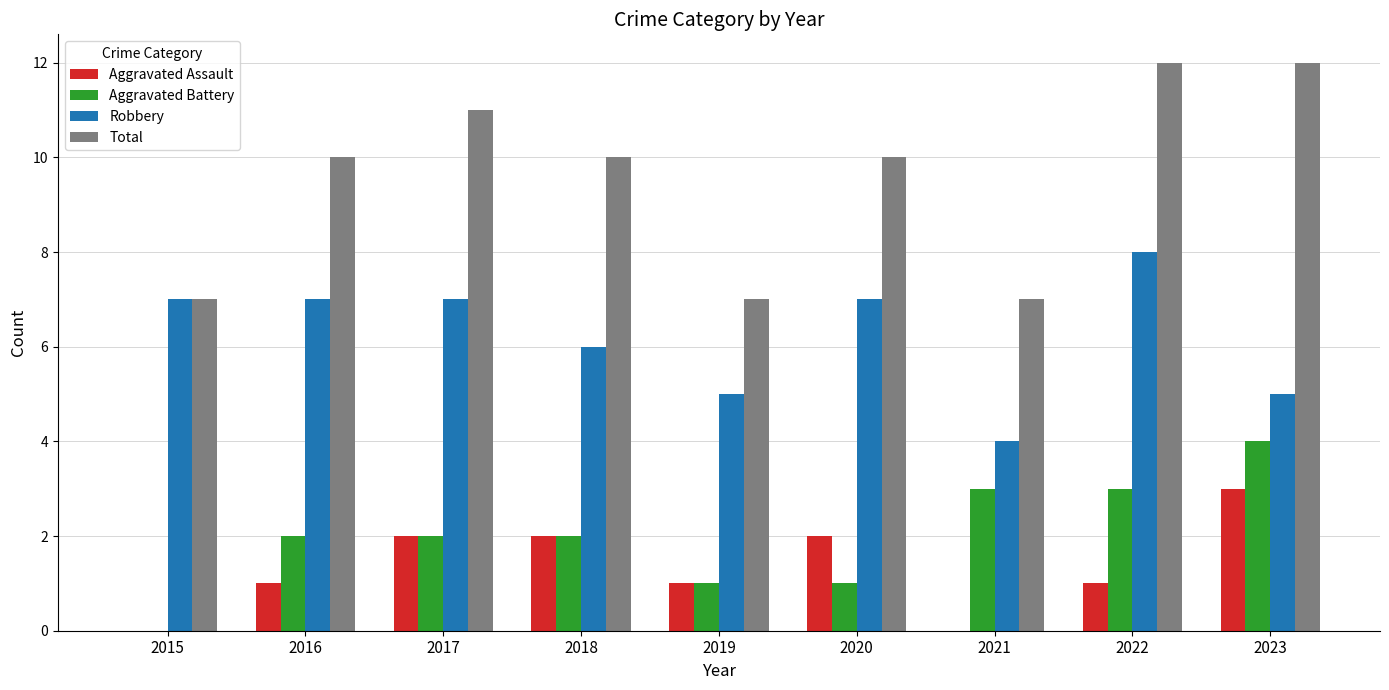

Between 2015 and 2018, which series saw the biggest shift?

Total